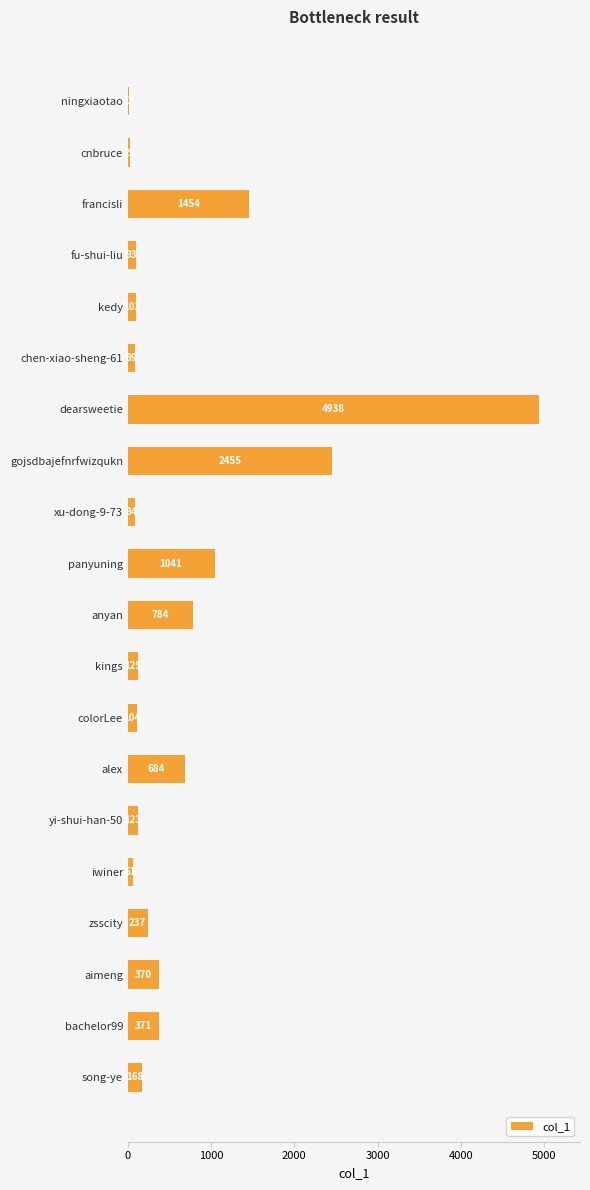

At which category does the chart reach its peak across all series?

dearsweetie